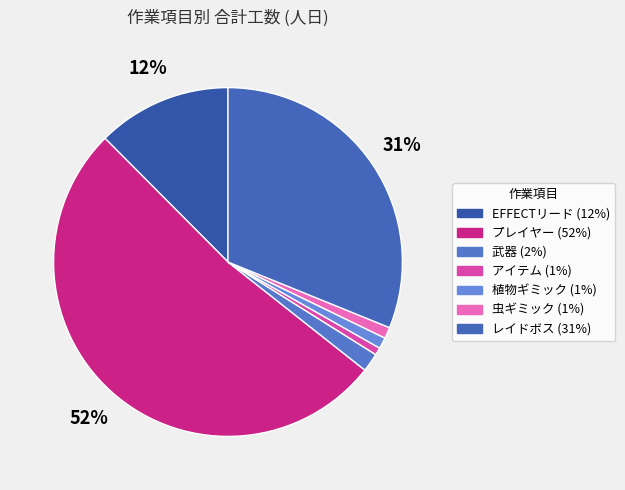

Count the number of slices in the pie.

7